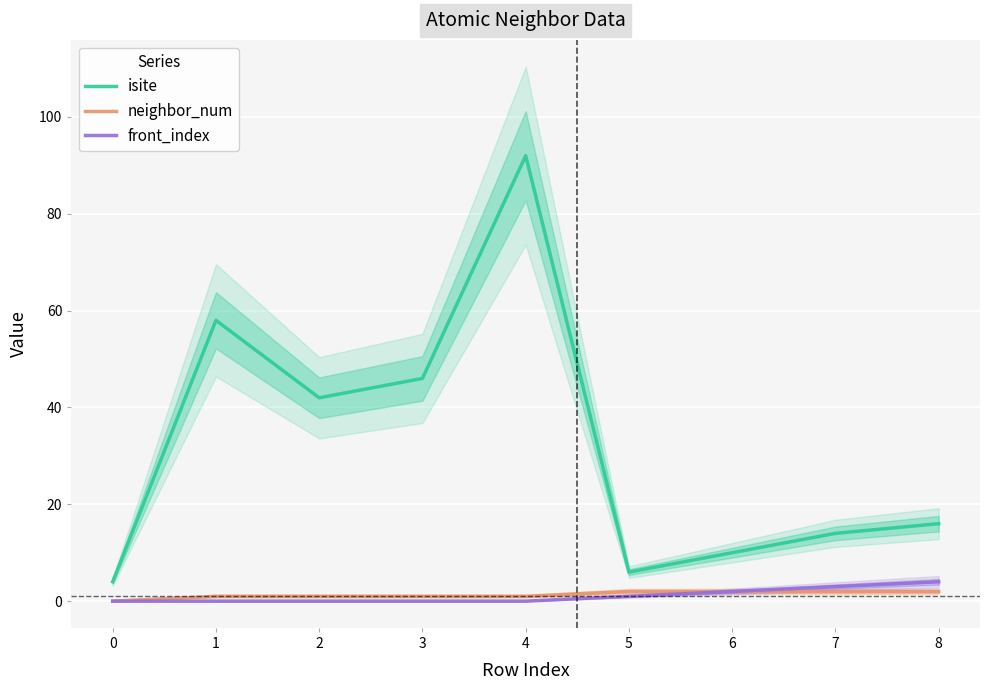

Is this an area chart (filled region under the line)?

No